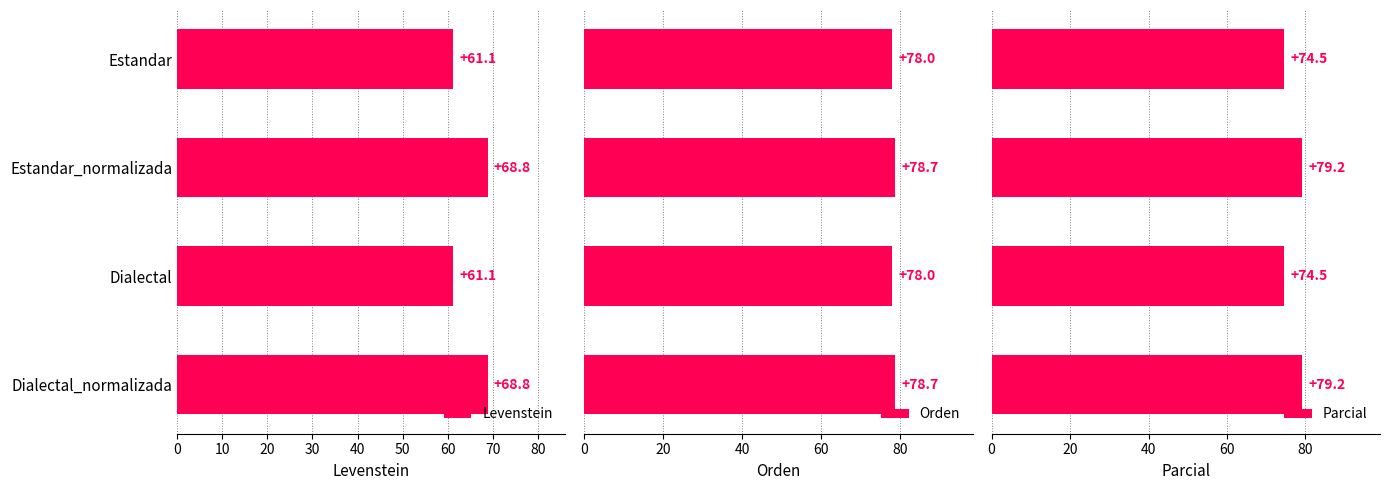

How many data points does each series have?

4